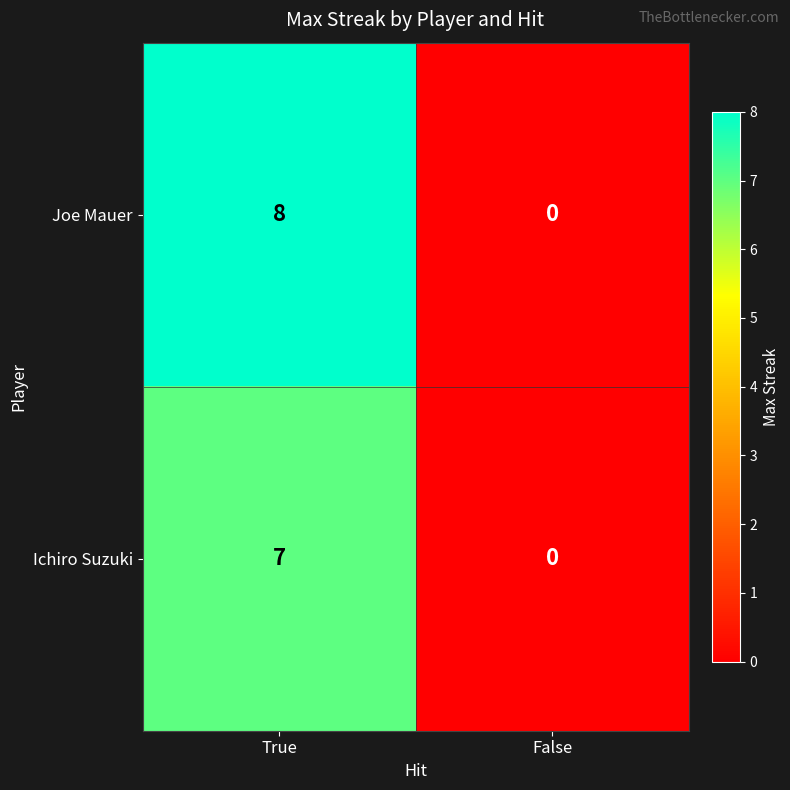

Which label corresponds to the largest value in the chart?

True